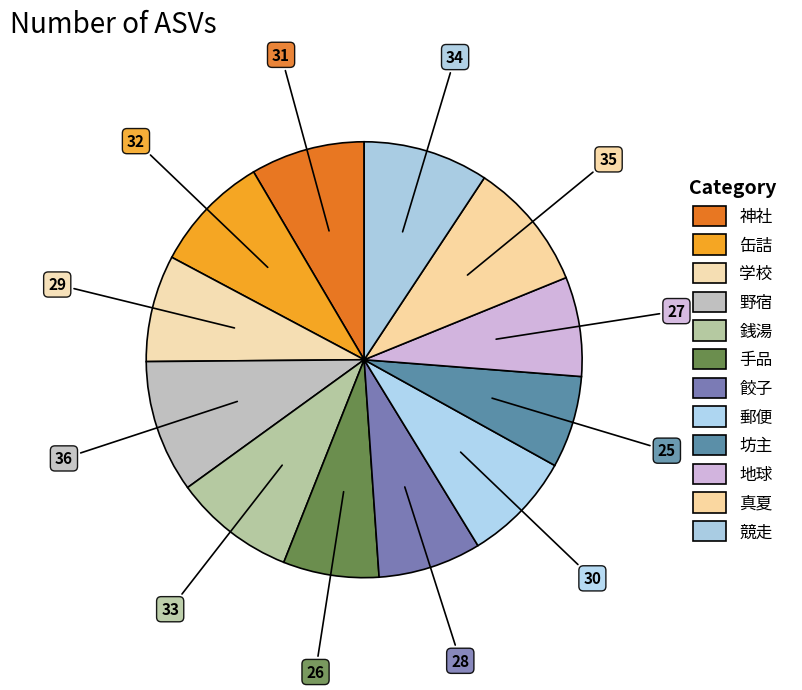

Count the number of slices in the pie.

12